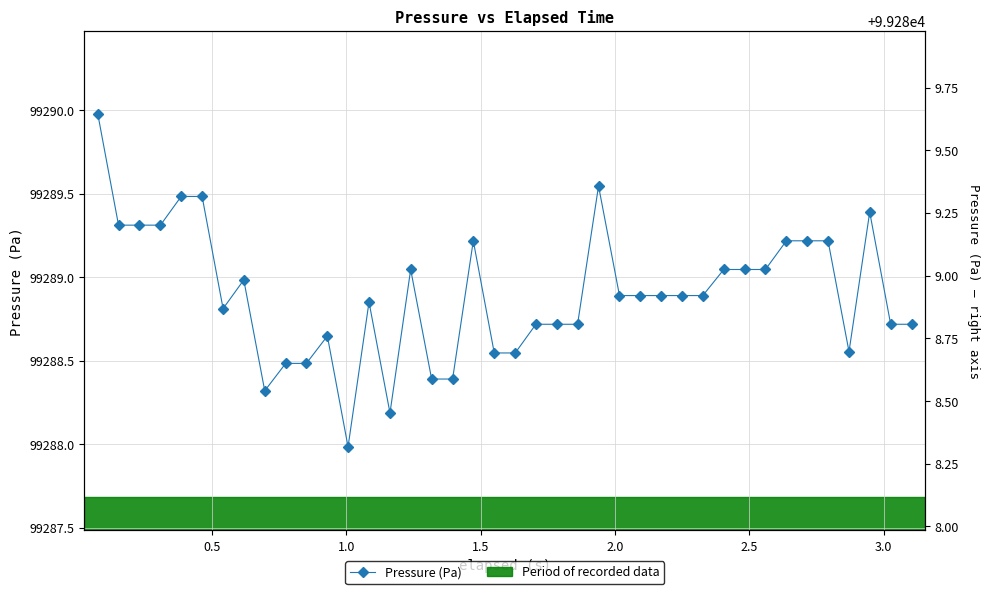

What is the difference between the second highest and minimum values?

1.6